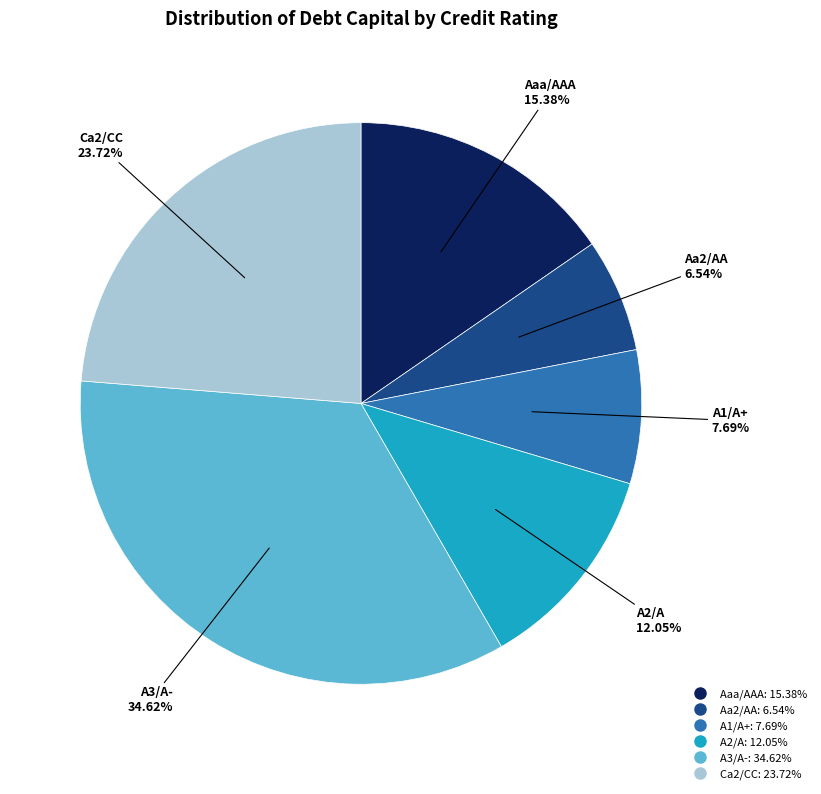

To the nearest percent, what is the average slice percentage?

17%